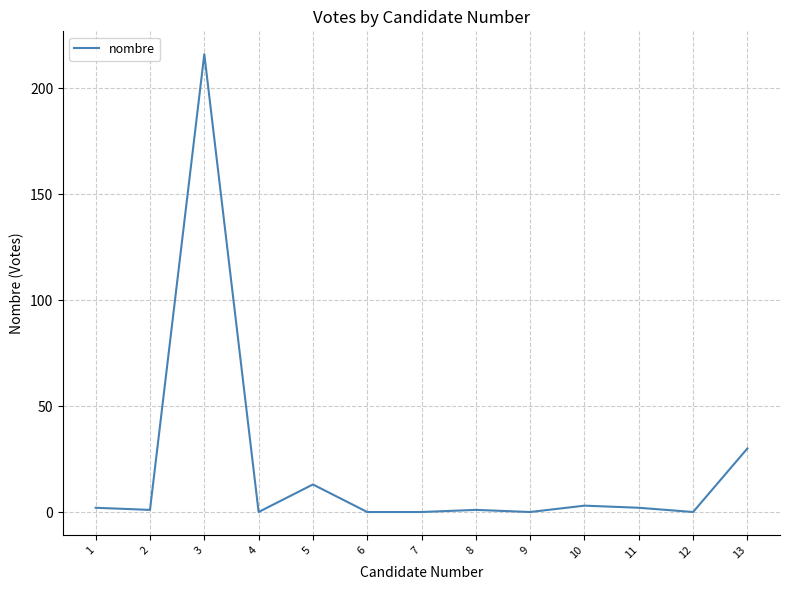

Reading left to right, list all the values displayed in this chart.

2	1	216	0	13	0	0	1	0	3	2	0	30